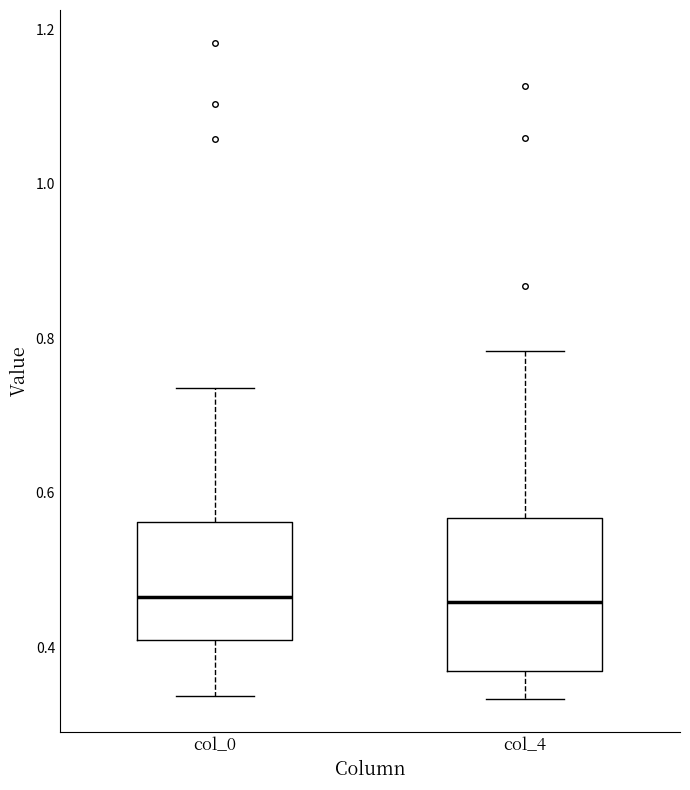

Reading left to right, read every box against the y-axis: the position of its median line, the range the box covers, and the ends of its whiskers. The values are not printed on the chart, so give them approximately, as read against the axis.

col_0: median 0.46, box 0.40 to 0.56, whiskers 0.34 to 0.74
col_4: median 0.46, box 0.36 to 0.56, whiskers 0.34 to 0.78